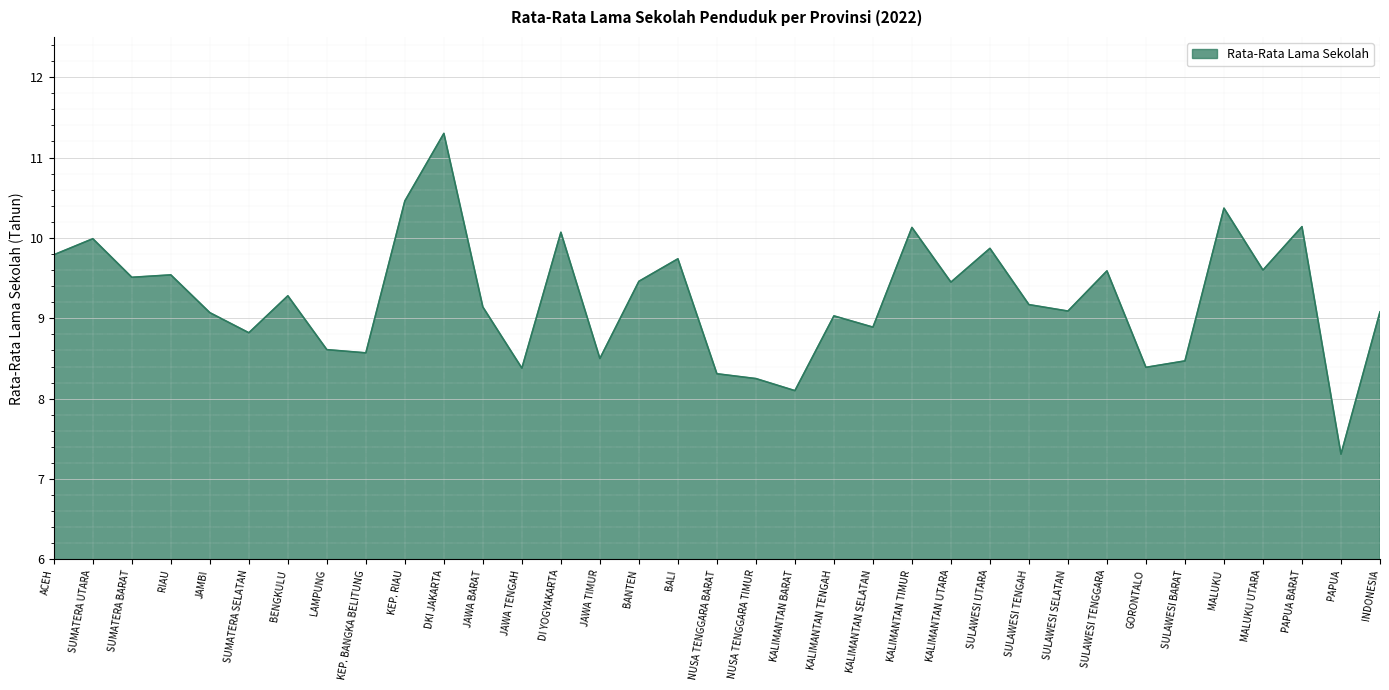

What position from the right is GORONTALO?

7